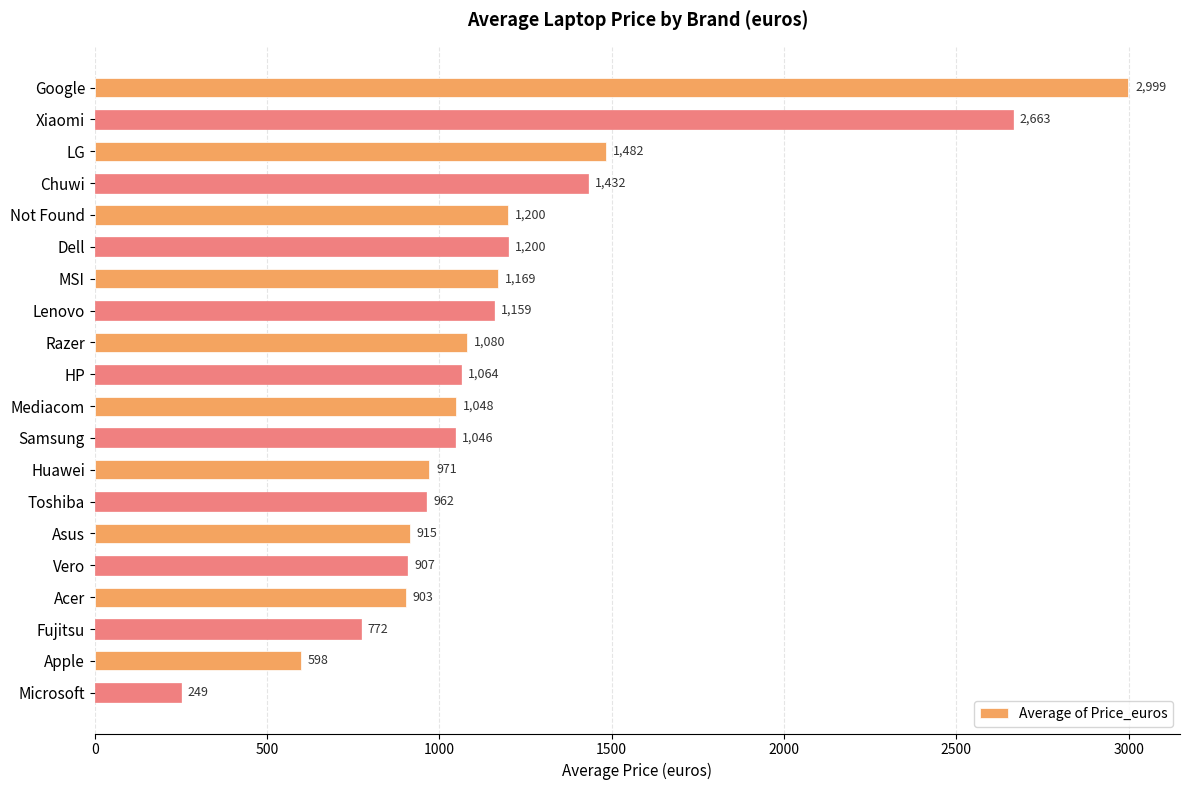

What is the ratio of the value at Vero to the value at Acer?

1.0